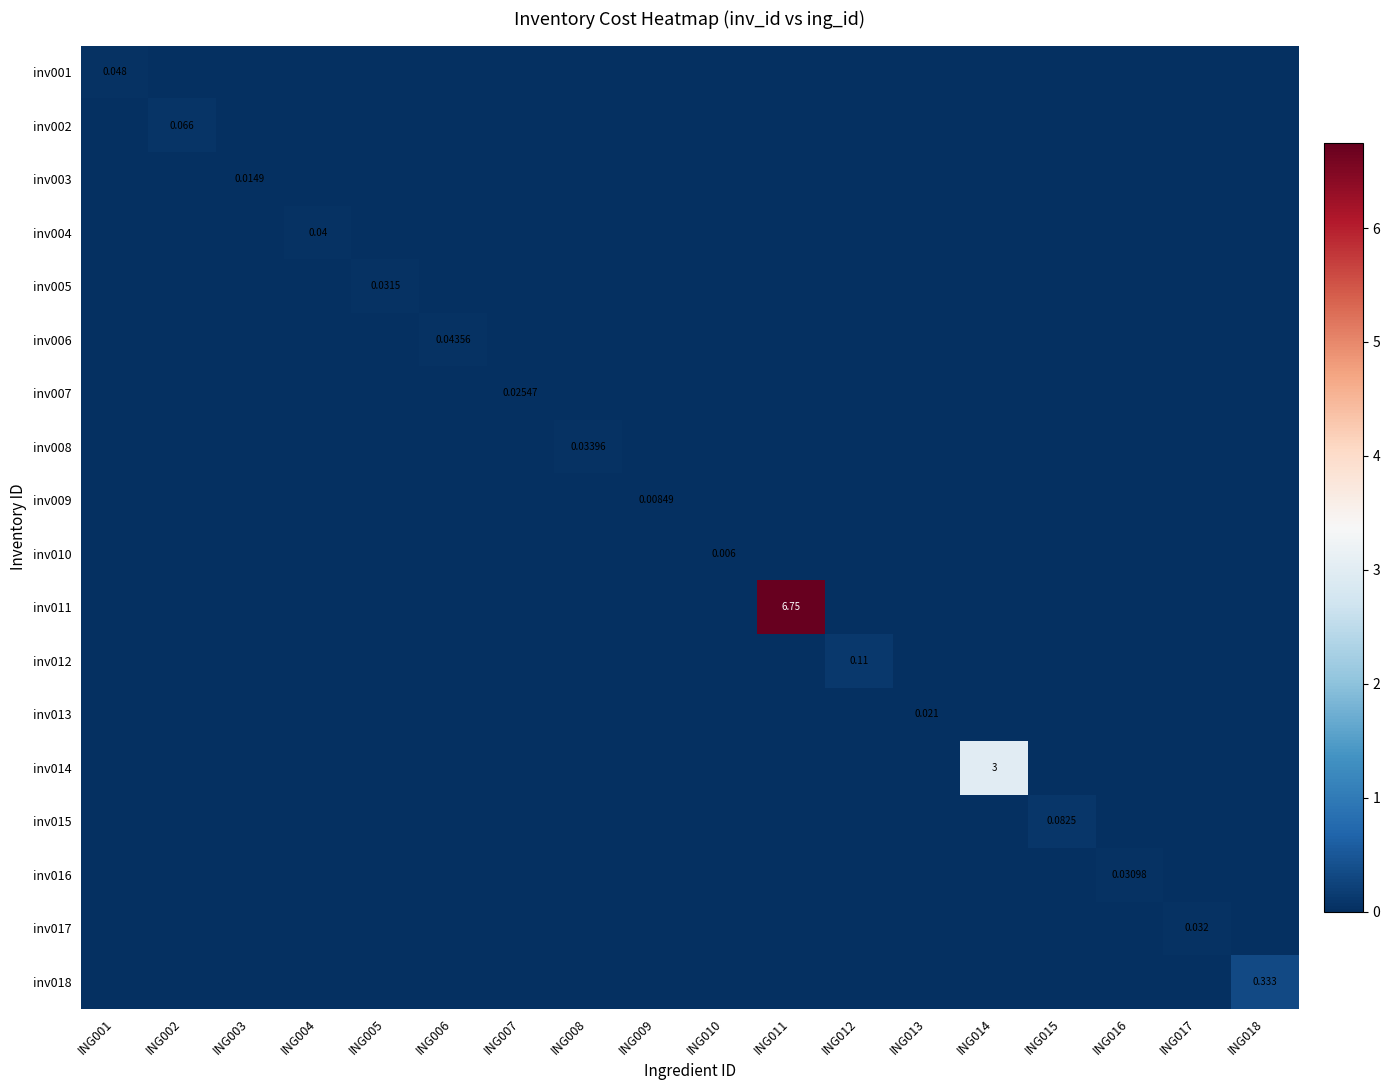

The inv017 series shows 0.0 at ING016. True or false?

True